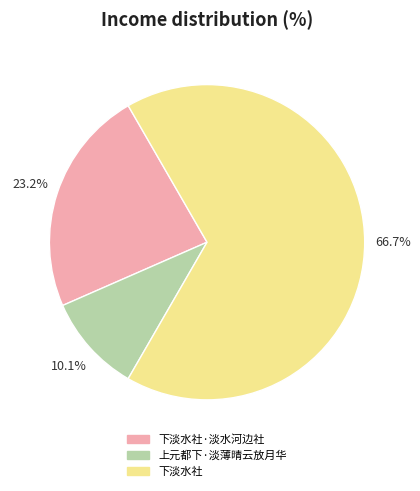

Is there any slice that represents more than half of the pie?

Yes